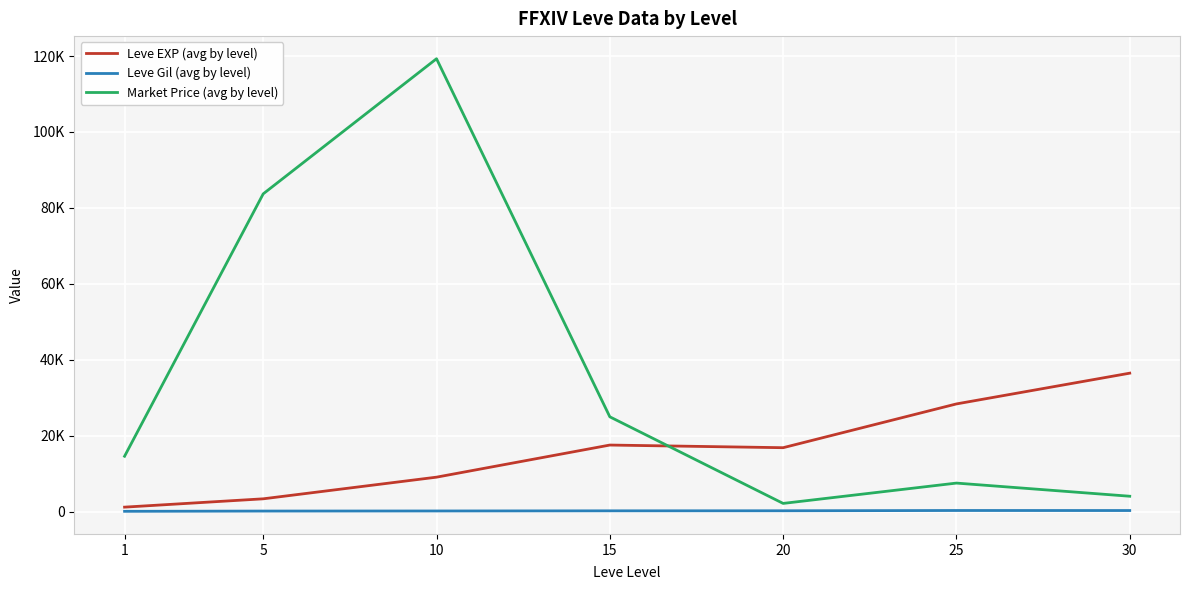

Rank the series by their average value, from lowest to highest.

Leve Gil (avg by level), Leve EXP (avg by level), Market Price (avg by level)